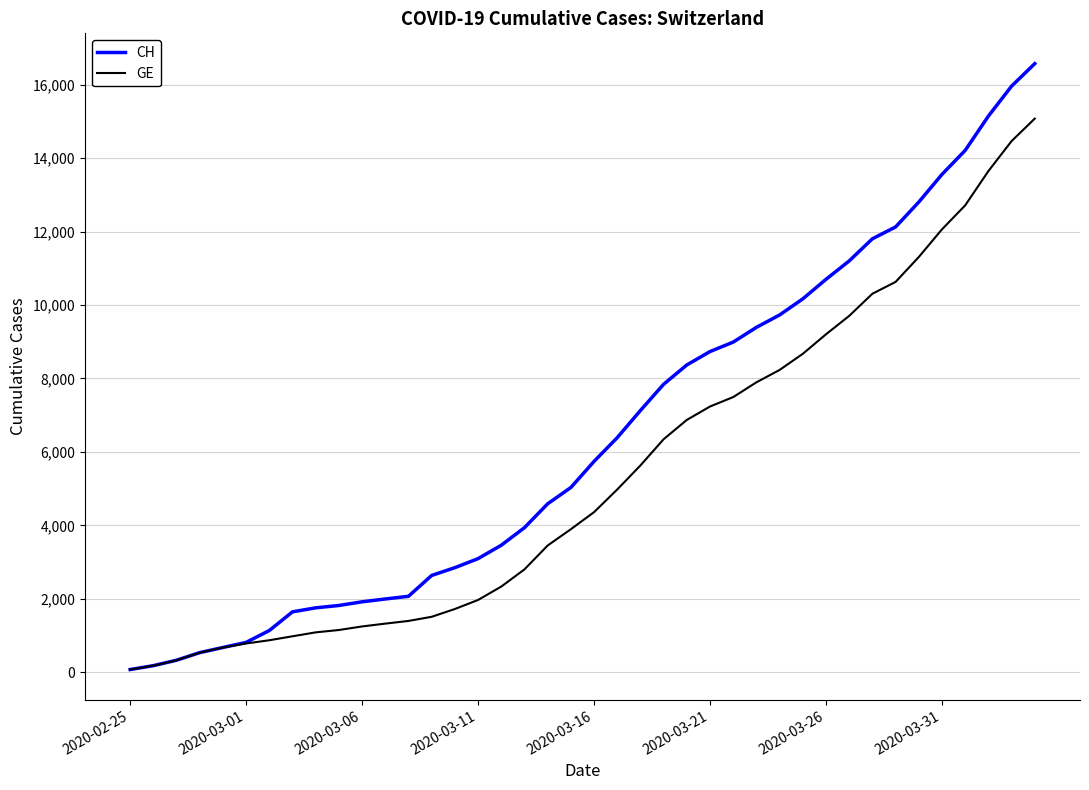

How many categories are shown in the chart?

40